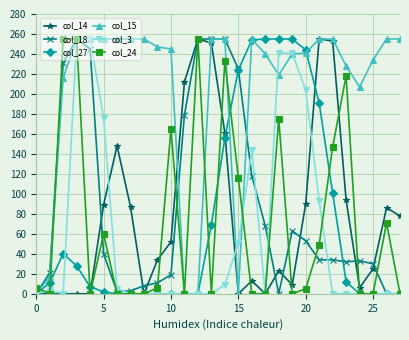

Which series has the largest total across all categories?

col_15